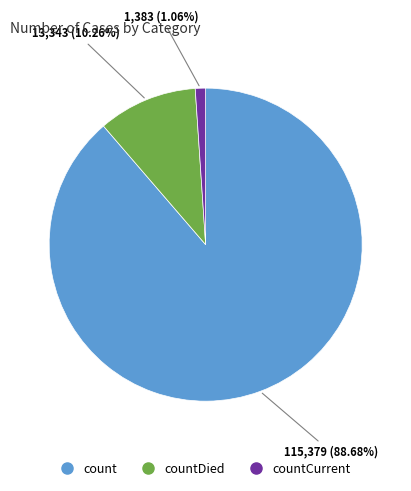

Does any single category account for the majority?

Yes